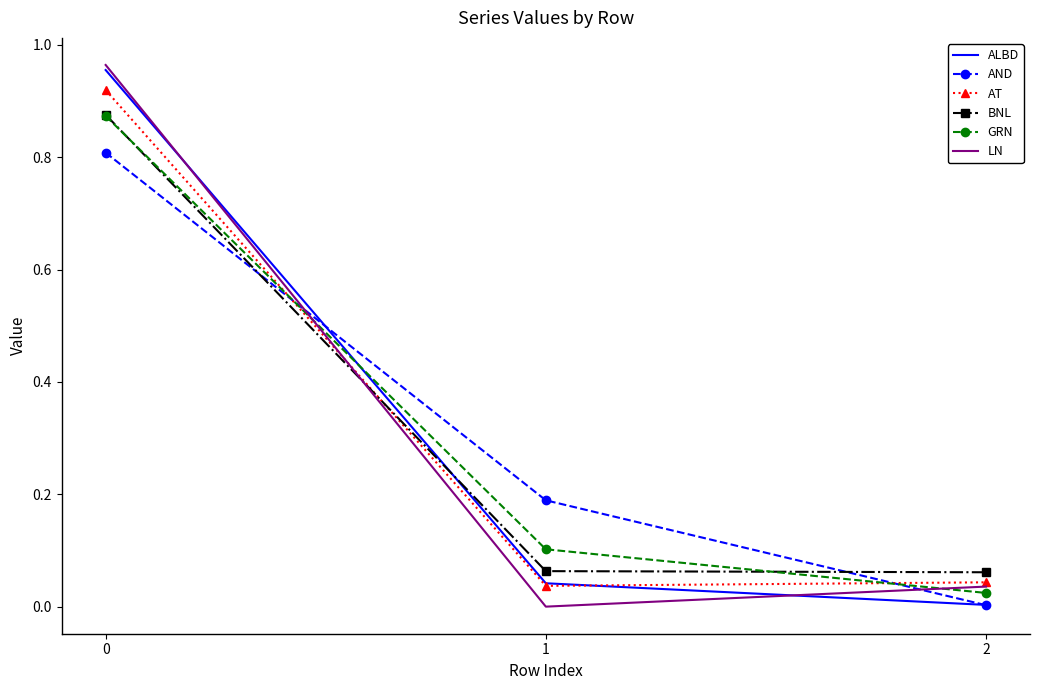

Between 1 and 2, which series saw the biggest shift?

AND